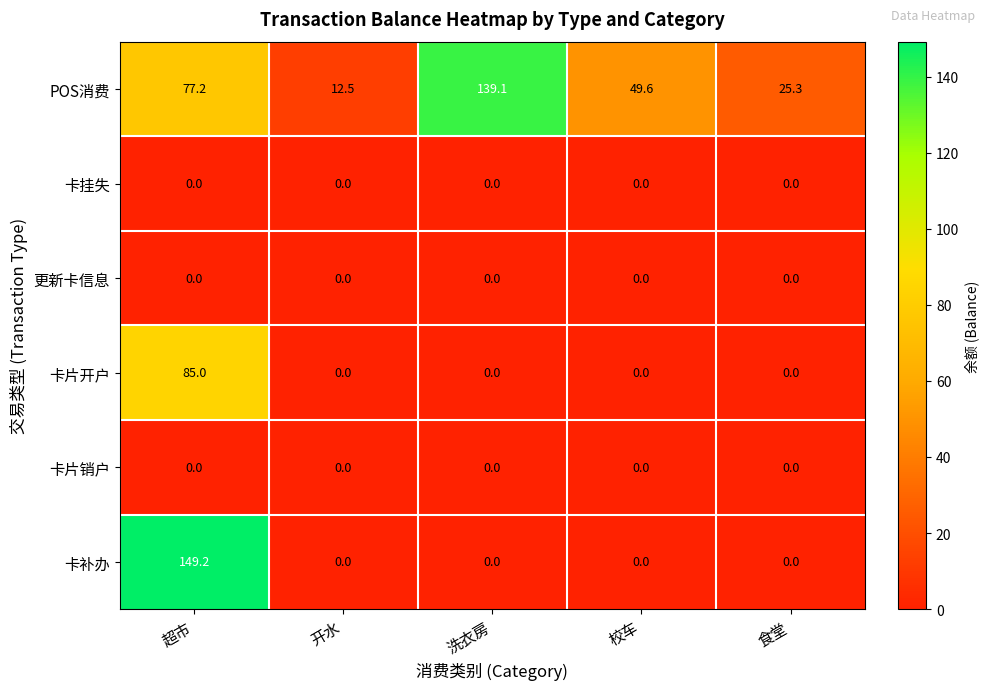

Is it true that 卡挂失 equals 0.0 at 食堂?

True